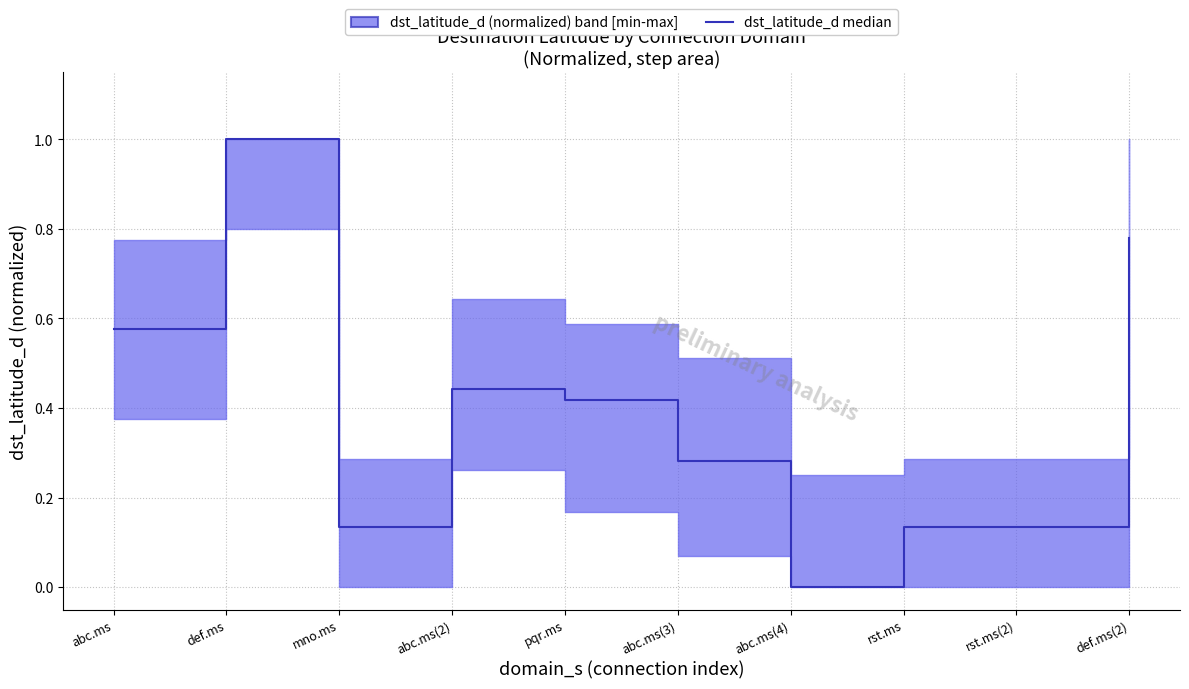

What is the difference between the maximum and minimum values?

1.0